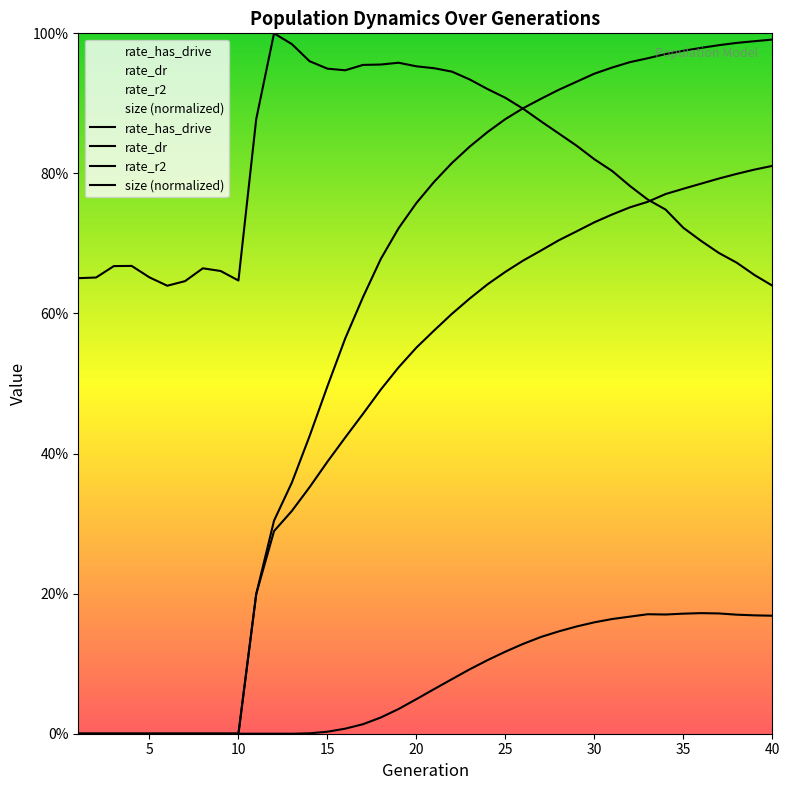

Rank the series by their average value, from highest to lowest.

size (normalized), rate_has_drive, rate_dr, rate_r2